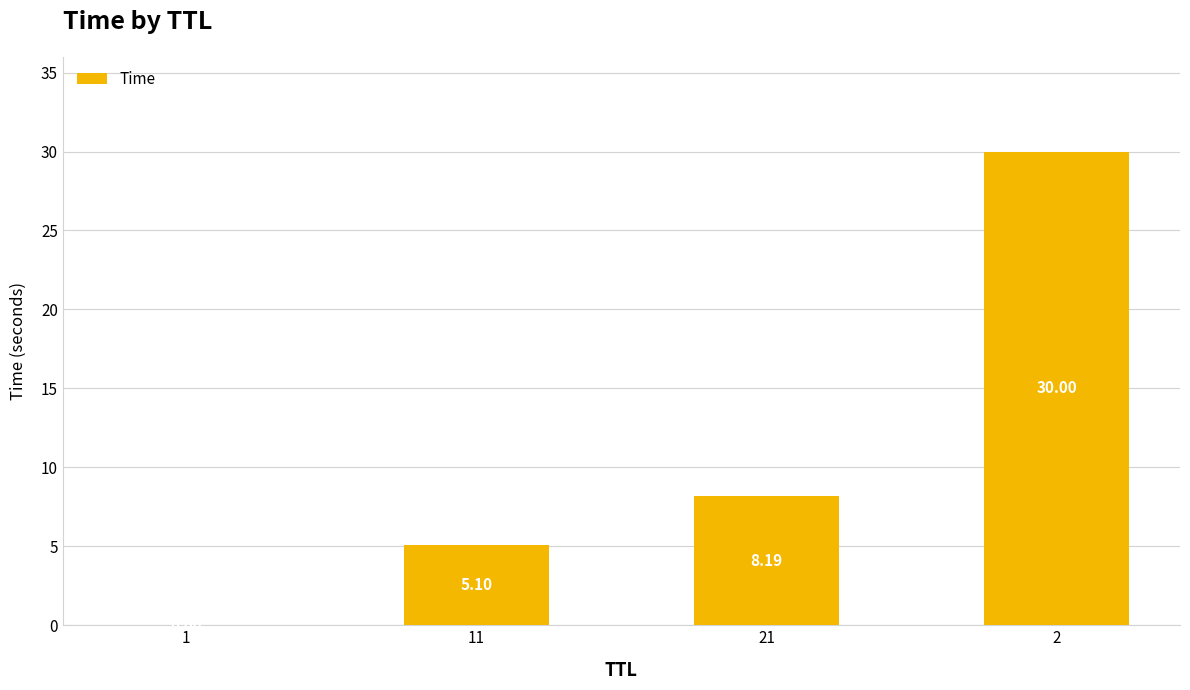

What is the sum of all values?

43.3